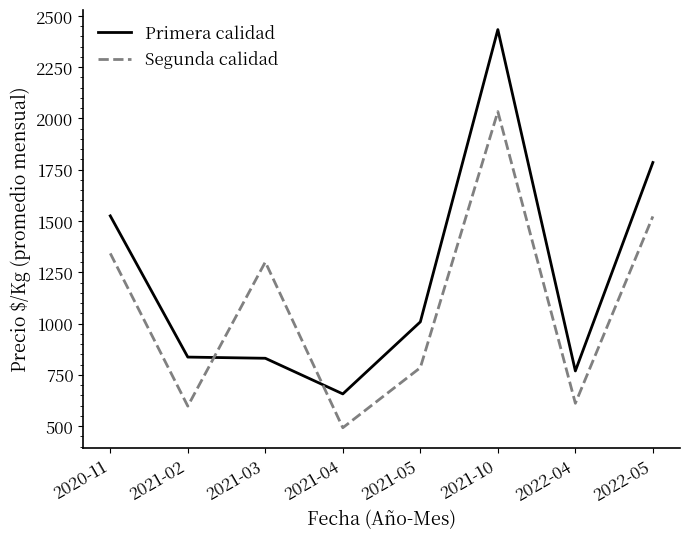

Rank the series by their average value, from highest to lowest.

Primera calidad, Segunda calidad